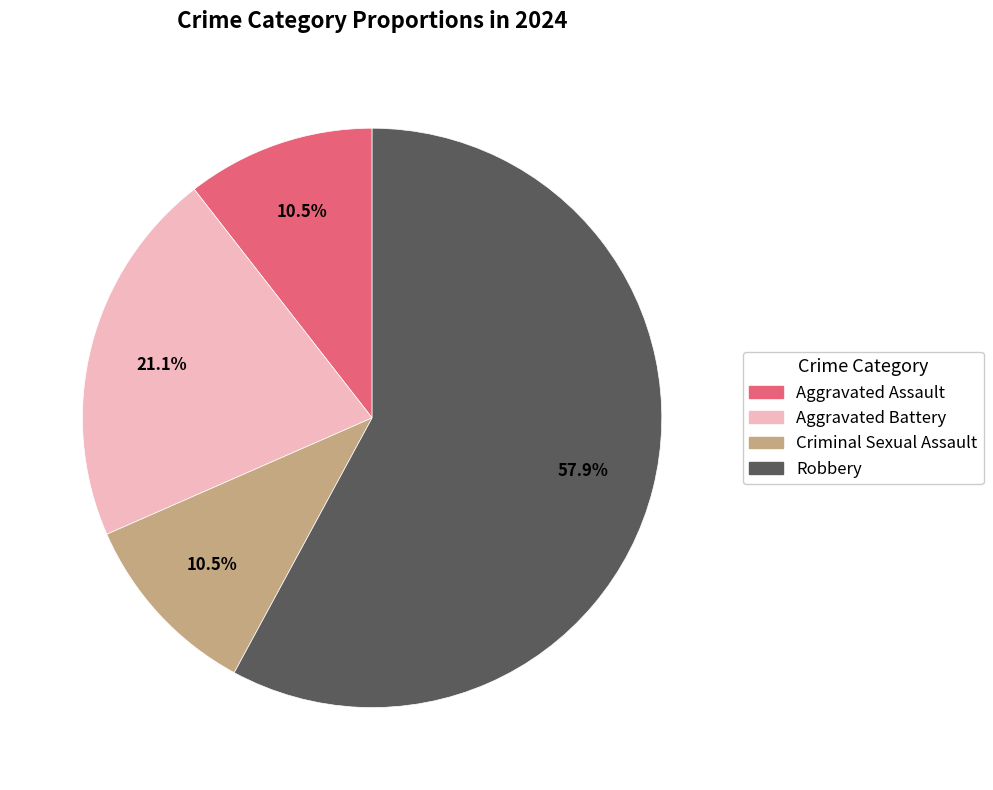

Between Aggravated Battery and Aggravated Assault, which is larger?

Aggravated Battery